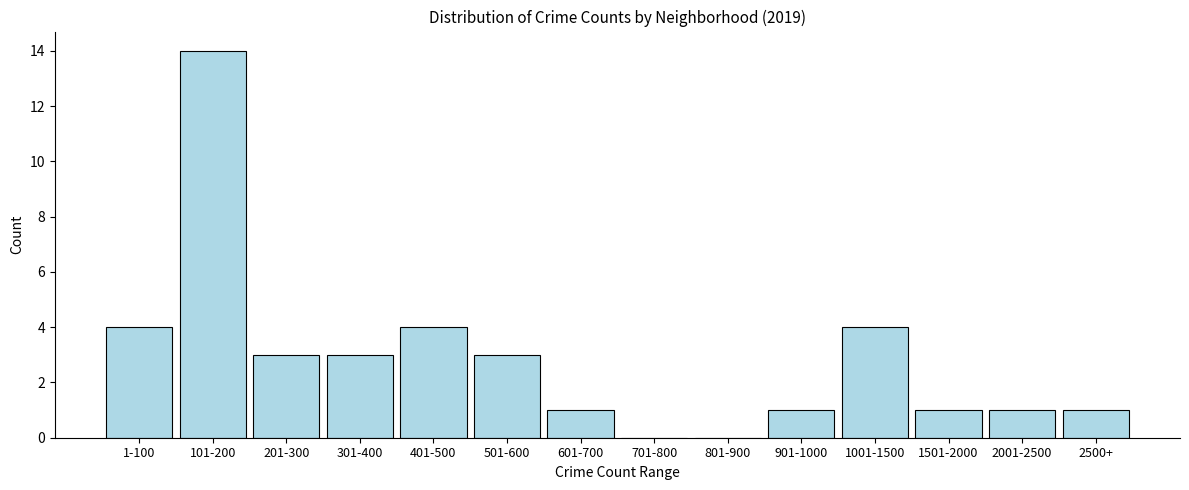

Reading left to right, transcribe all the data shown in this chart.

1-100=4	101-200=14	201-300=3	301-400=3	401-500=4	501-600=3	601-700=1	701-800=0	801-900=0	901-1000=1	1001-1500=4	1501-2000=1	2001-2500=1	2500+=1